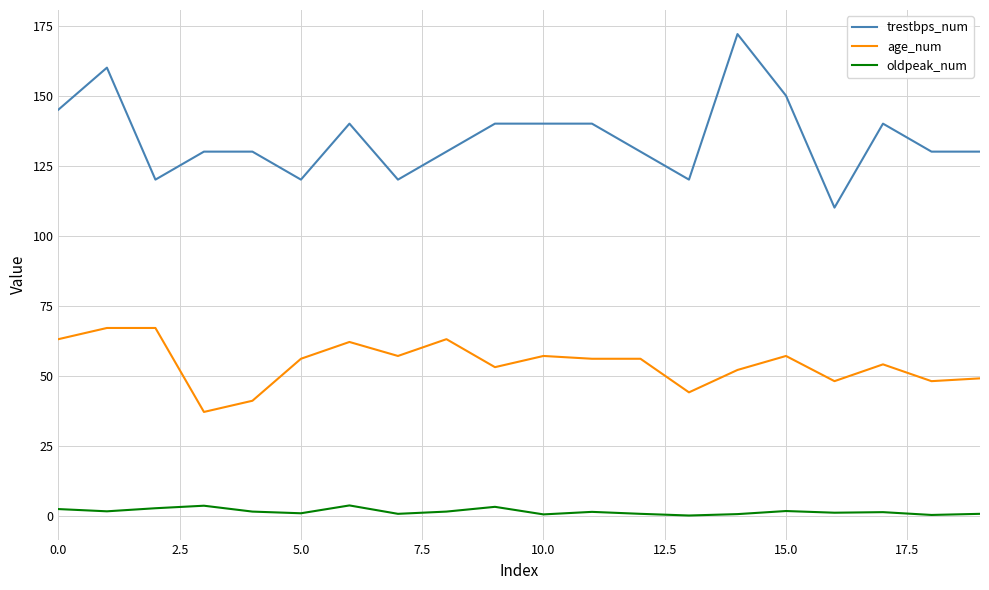

What is the difference between the maximum and minimum values in the oldpeak_num series?

3.6